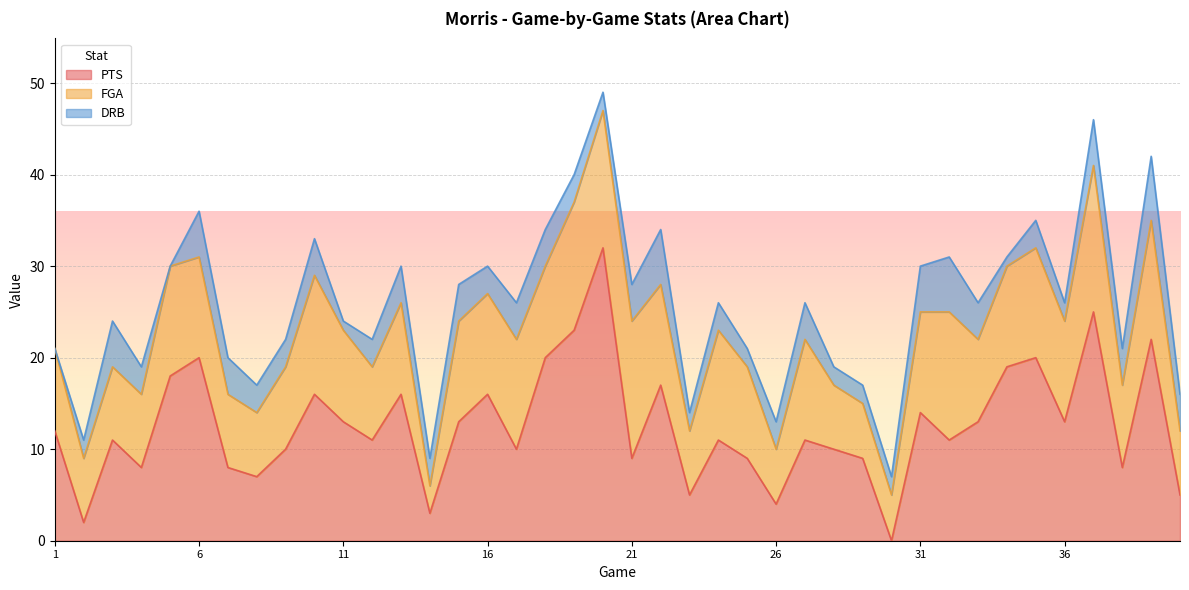

What is the maximum value for PTS?

32